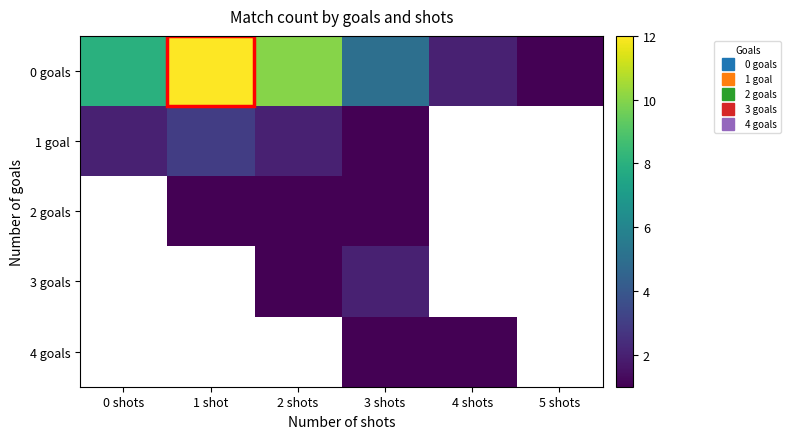

What is the maximum value shown in the chart?

12.0